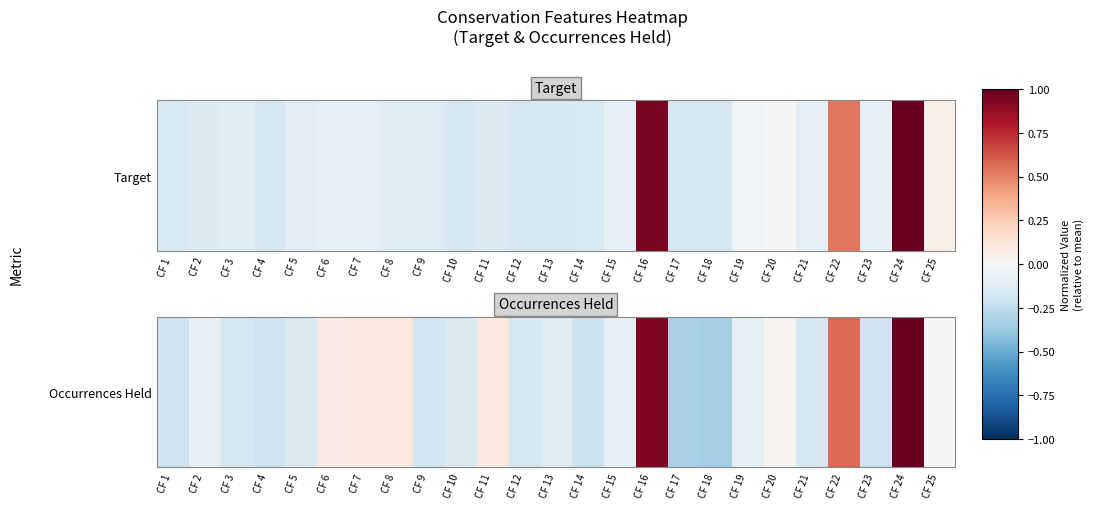

Reading right to left, extract all data points from this chart.

-7.2	389.8	-82.2	220.8	-69.2	10.8	-34.2	-131.2	-126.2	363.8	-33.2	-84.2	-49.2	-68.2	36.8	-57.2	-74.2	38.8	38.8	30.8	-57.2	-81.2	-64.2	-32.2	-79.2